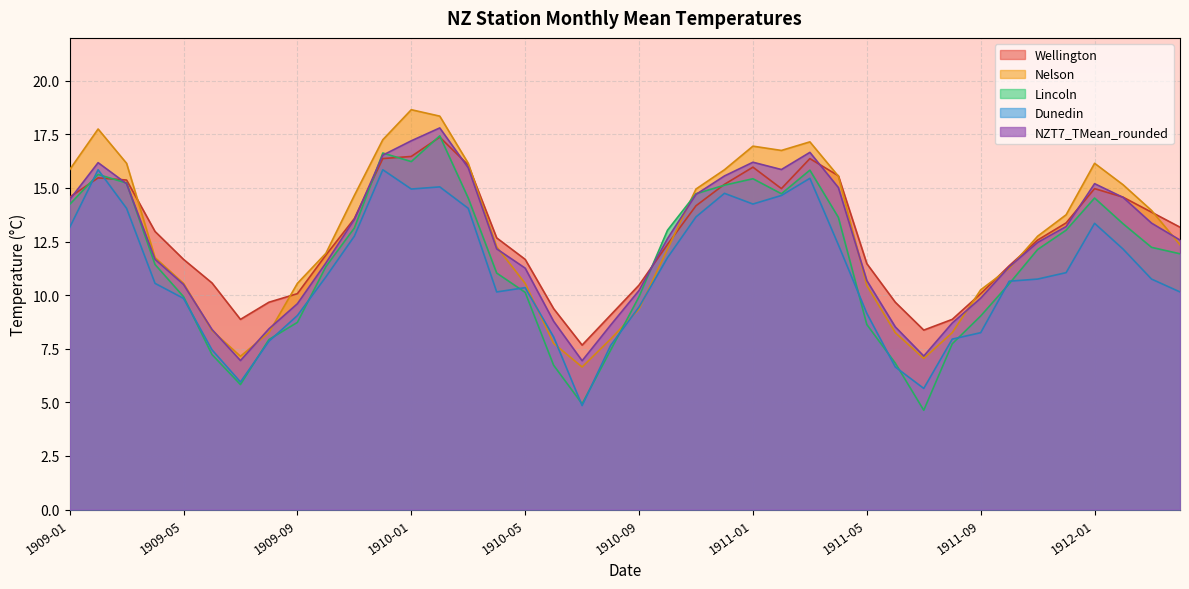

What is the sum of all NZT7_TMean_rounded values?

496.1